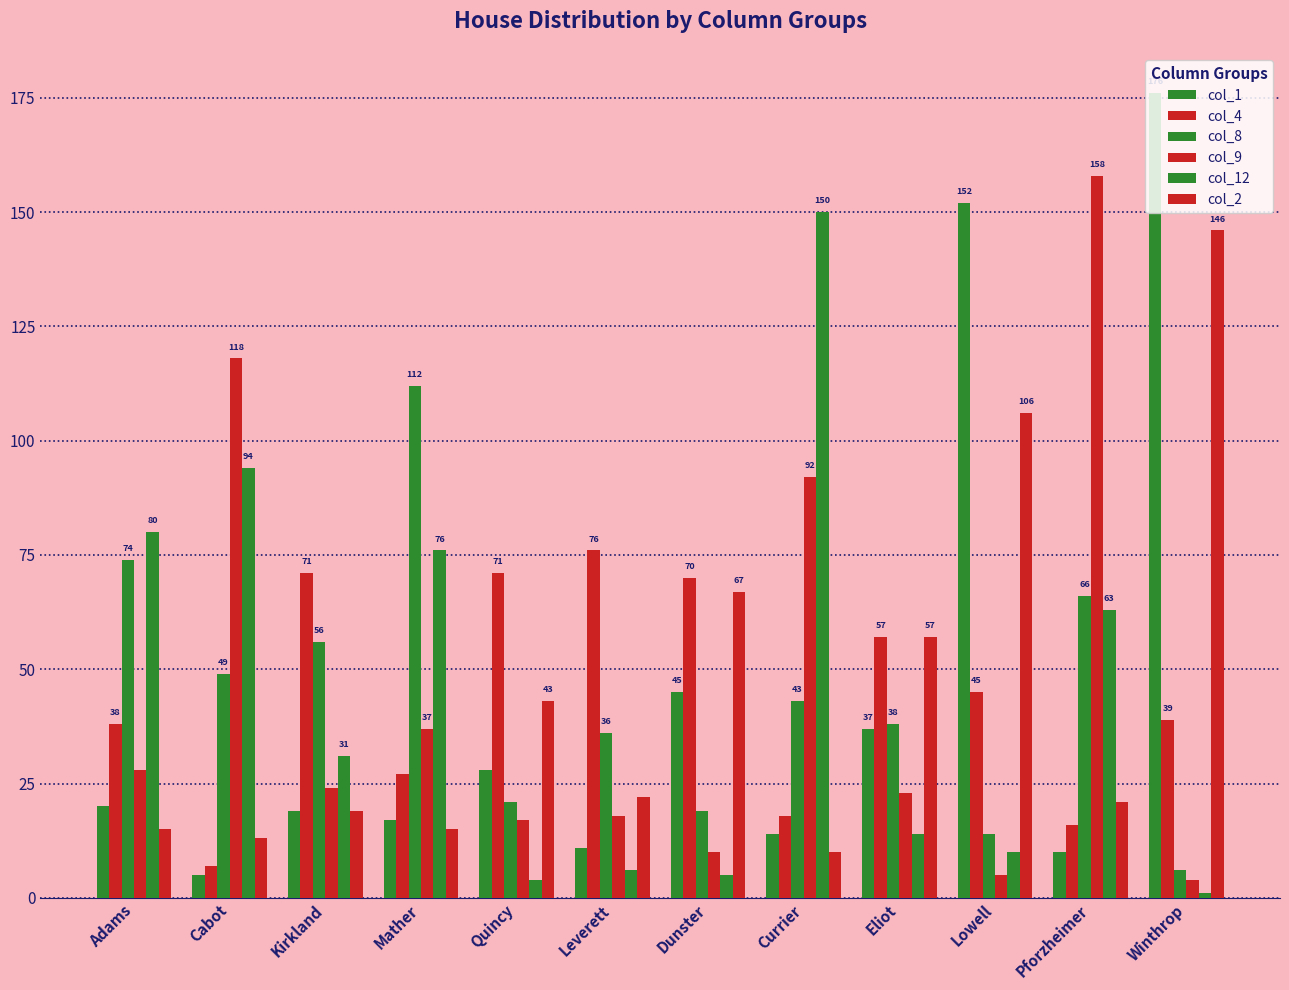

Does the chart contain stacked bars?

No